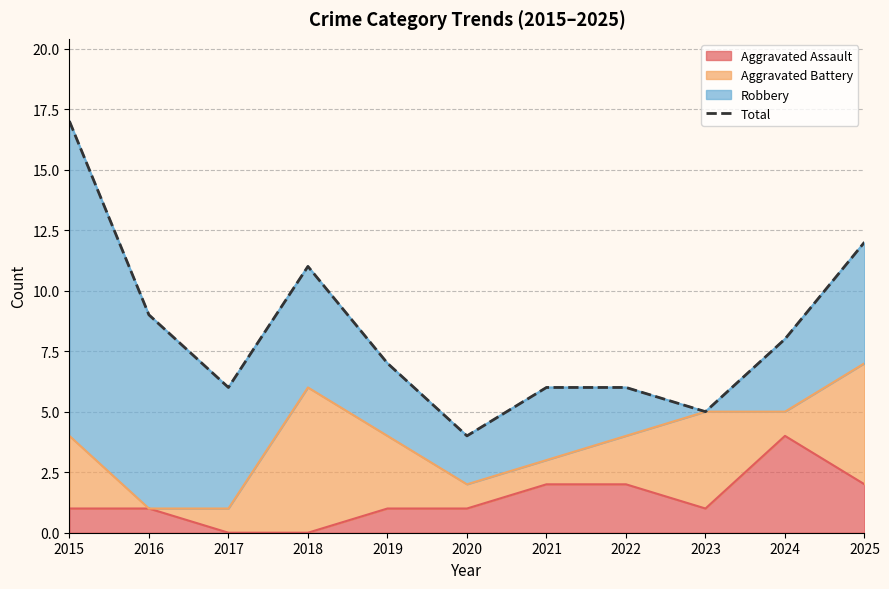

What is the difference between the second highest and minimum values?

8